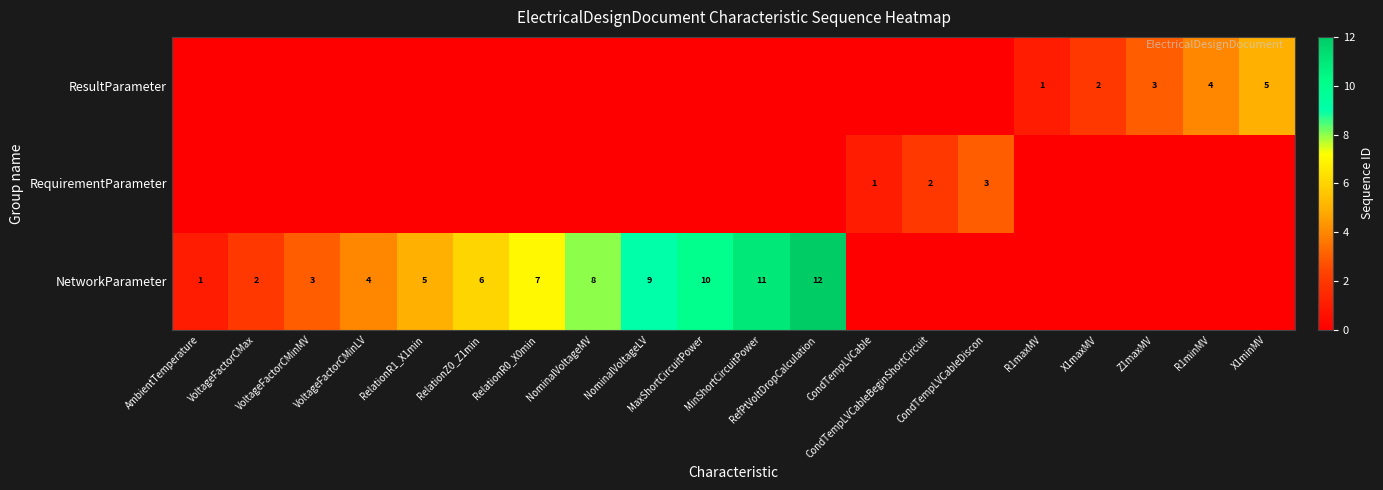

What is the maximum value shown in the chart?

12